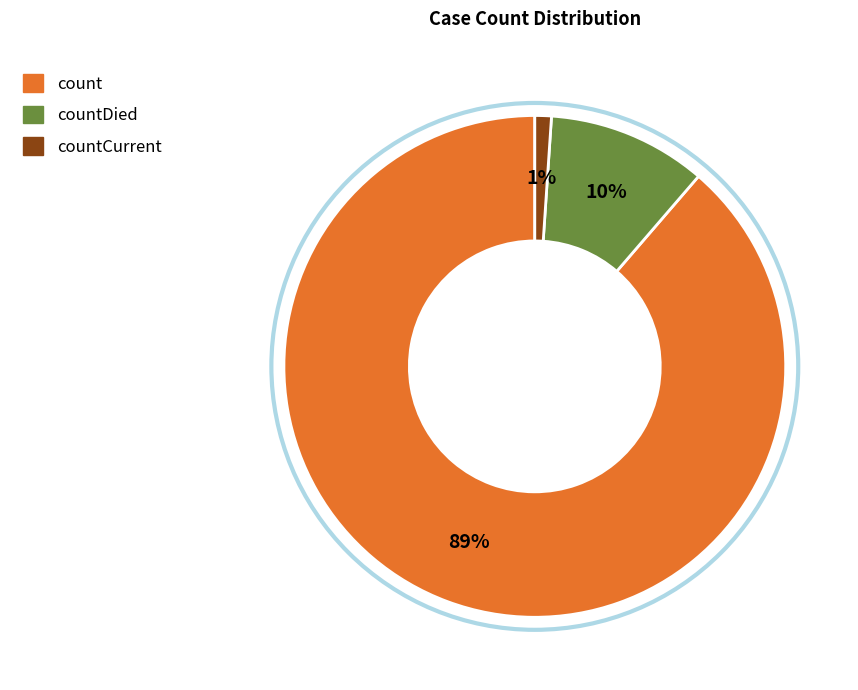

To the nearest percent, what is the difference between the largest and smallest slice percentages?

88%